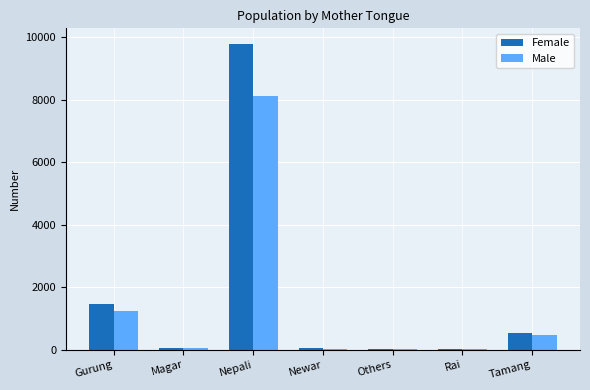

True or false: Female has a value of 2200 at Gurung.

False